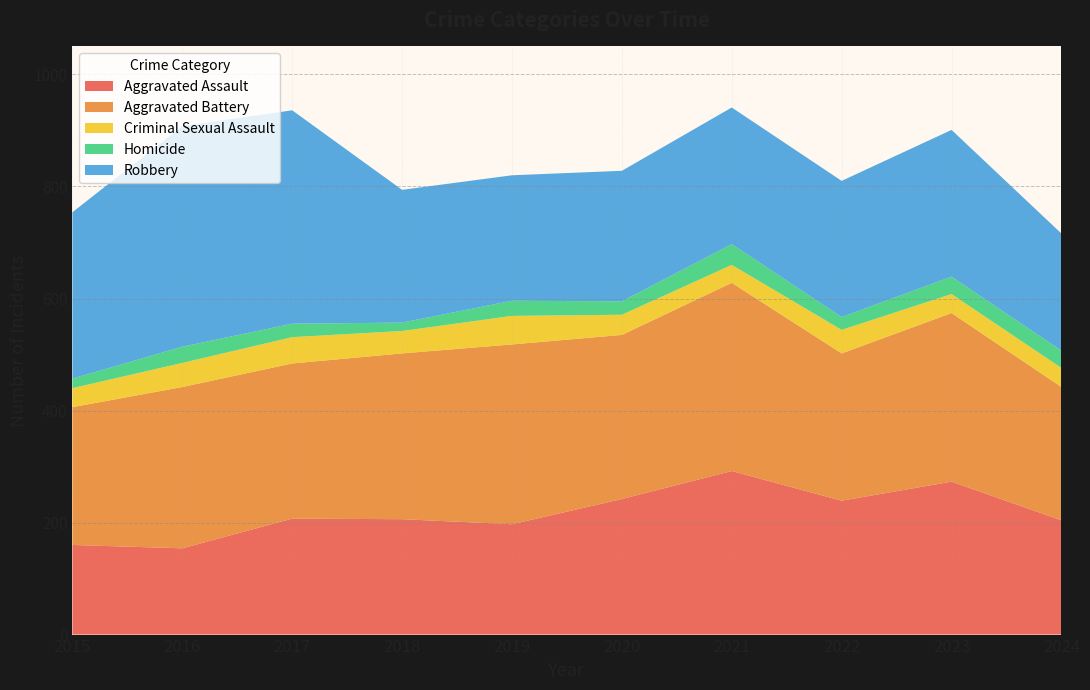

Reading left to right, what are all the values shown in this chart?

Aggravated Assault: 2015=160	2016=154	2017=207	2018=206	2019=197	2020=242	2021=292	2022=239	2023=273	2024=204
Aggravated Battery: 2015=246	2016=288	2017=277	2018=296	2019=321	2020=293	2021=336	2022=263	2023=301	2024=238
Criminal Sexual Assault: 2015=34	2016=43	2017=47	2018=40	2019=51	2020=36	2021=32	2022=42	2023=34	2024=34
Homicide: 2015=17	2016=29	2017=24	2018=15	2019=27	2020=24	2021=37	2022=23	2023=31	2024=31
Robbery: 2015=297	2016=394	2017=381	2018=237	2019=224	2020=233	2021=244	2022=243	2023=262	2024=209